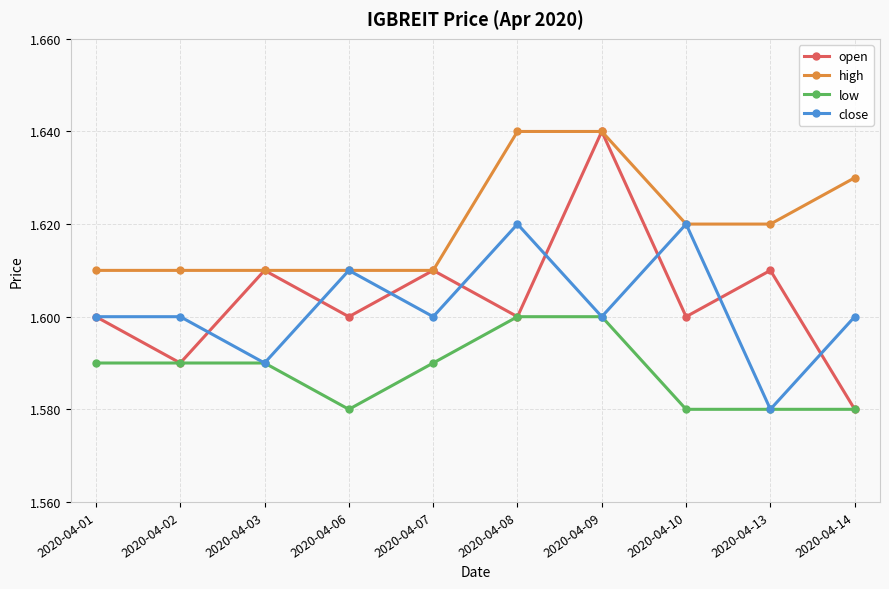

At which label does open reach its minimum?

2020-04-14